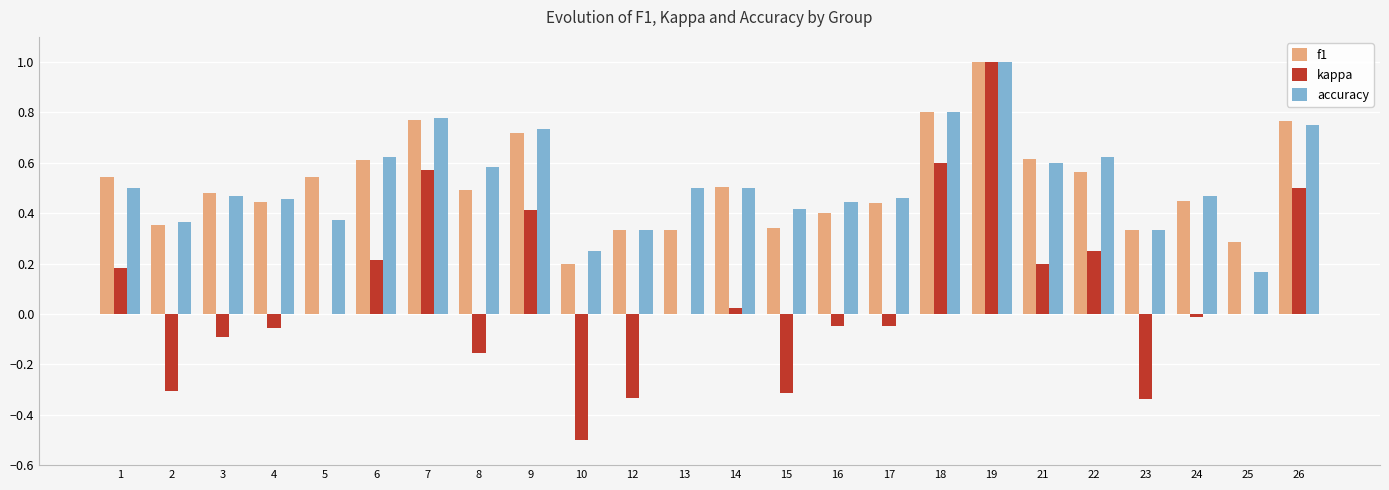

True or false: accuracy has a value of 0.5 at 24.

True